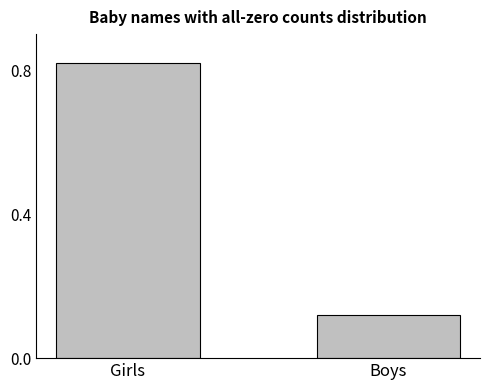

What is the difference between the values at Girls and Boys?

0.7